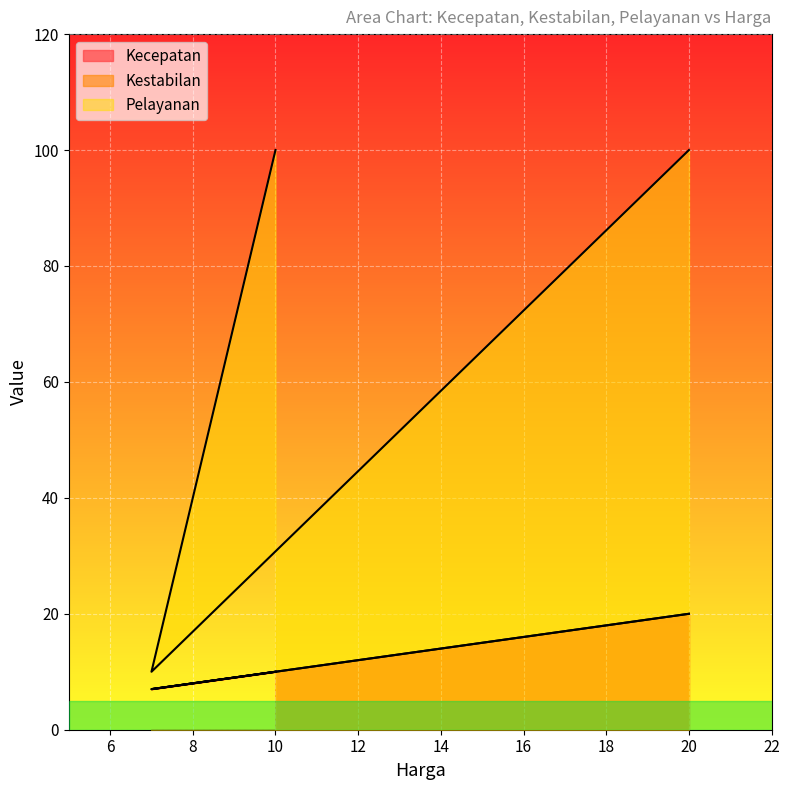

Rank the series by their maximum value, from highest to lowest.

Pelayanan, Kecepatan, Kestabilan